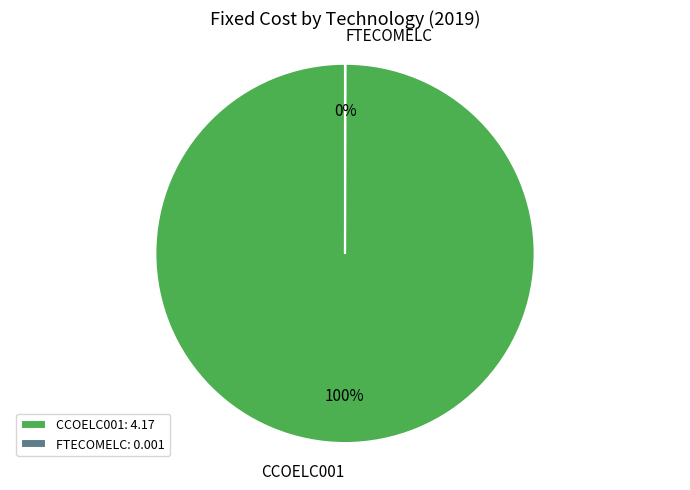

Is there a majority slice in this chart?

Yes